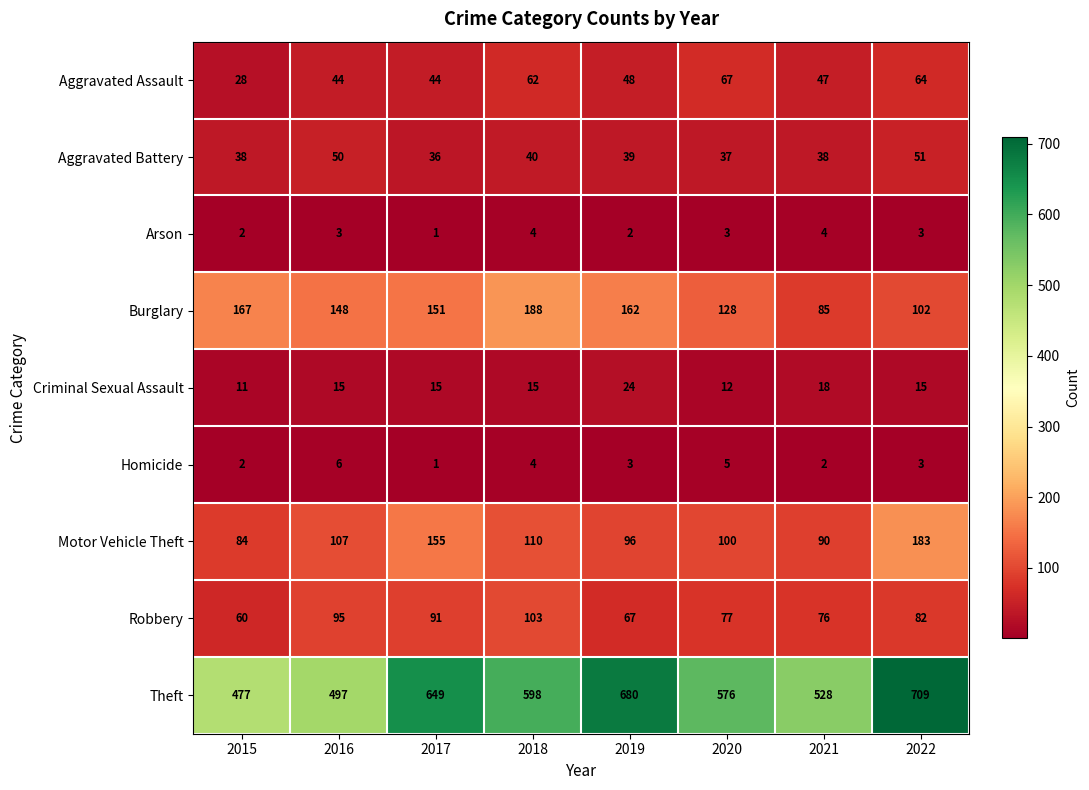

What is the difference between the highest and lowest values at 2022?

706